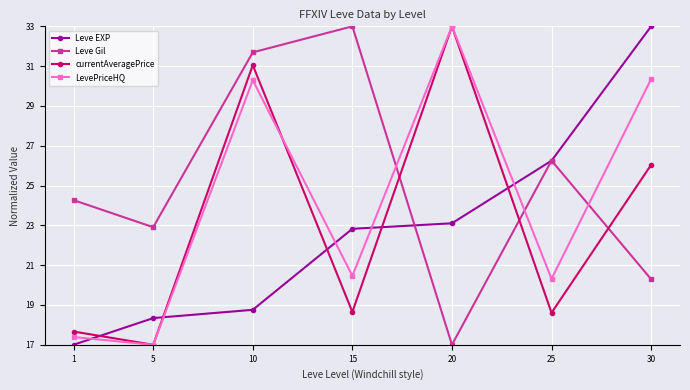

What is the spread (max minus min) of values at 10?

12.9